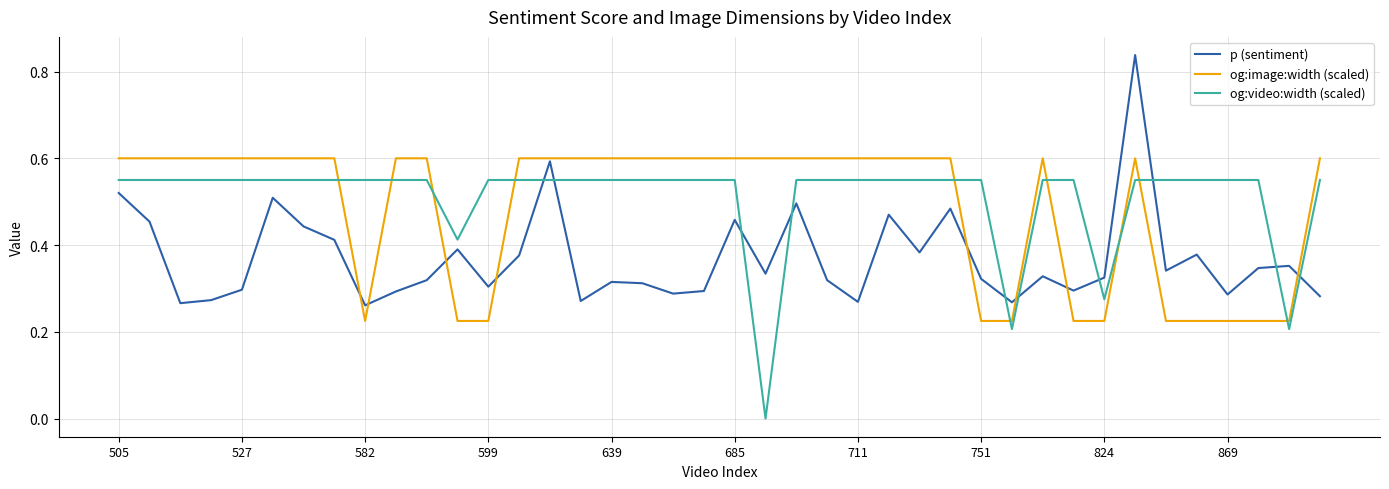

List the series in order of their overall mean, lowest first.

p (sentiment), og:image:width (scaled), og:video:width (scaled)